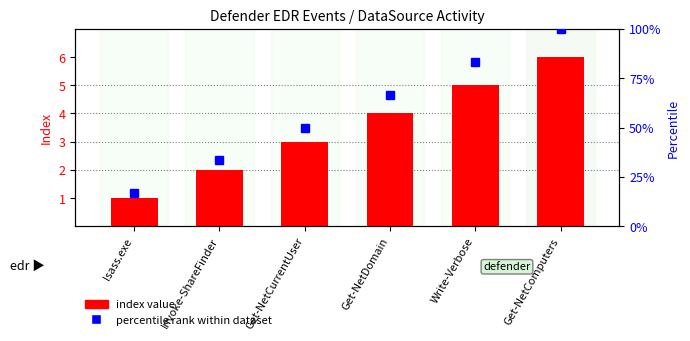

What is the difference between the percentile rank within dataset values at Write-Verbose and Invoke-ShareFinder?

50.0